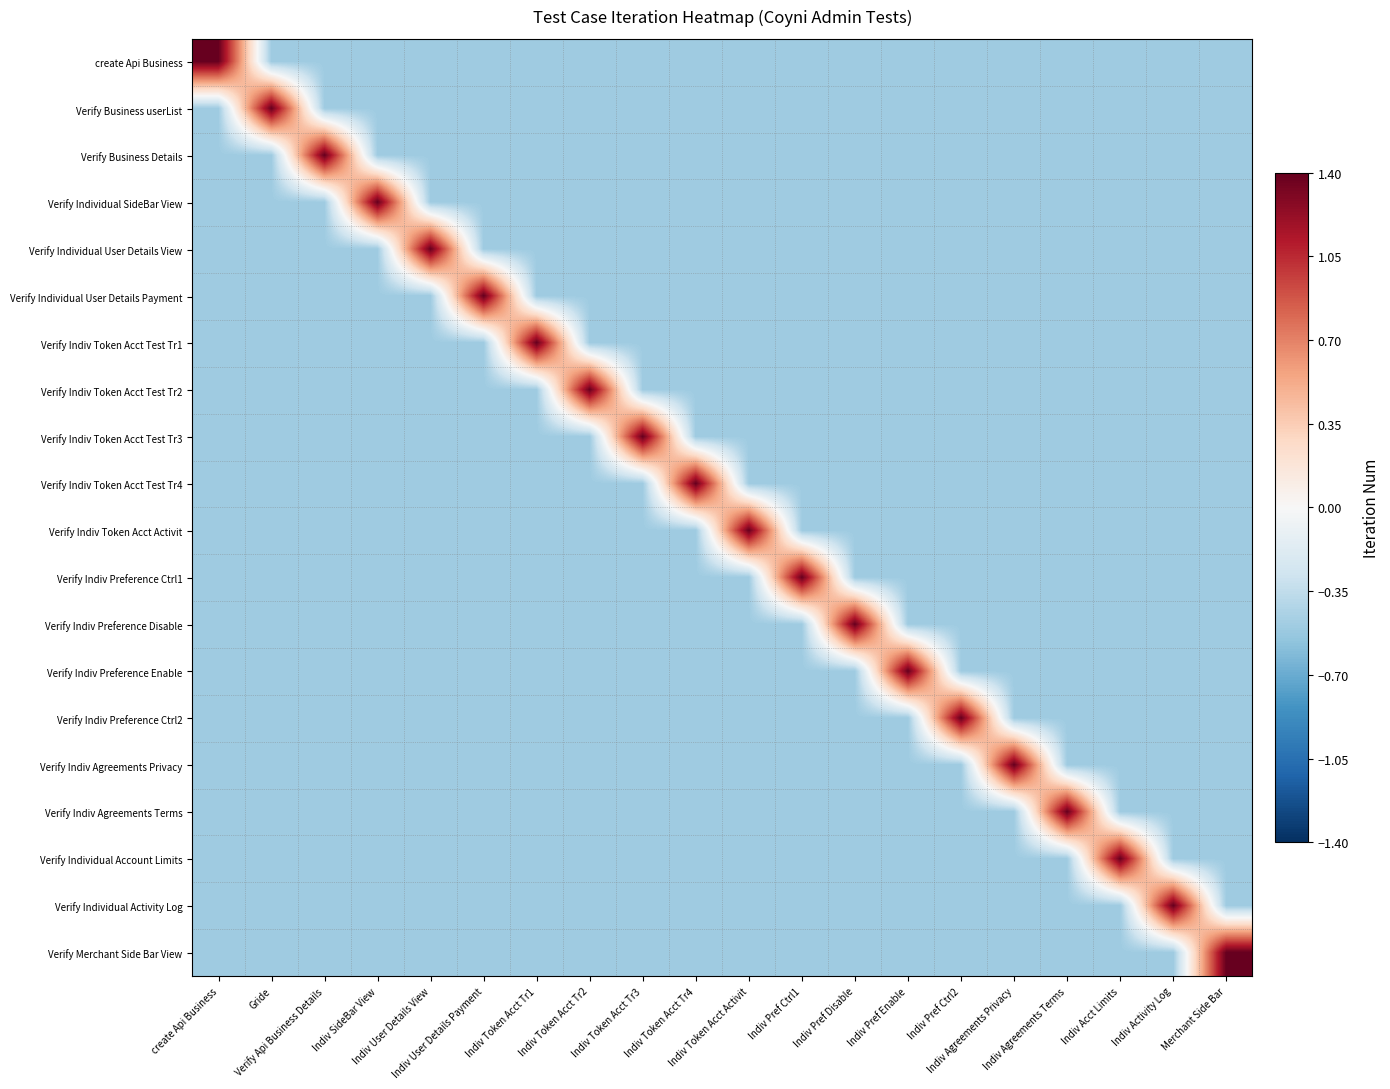

Which series has the widest spread of values?

create Api Business